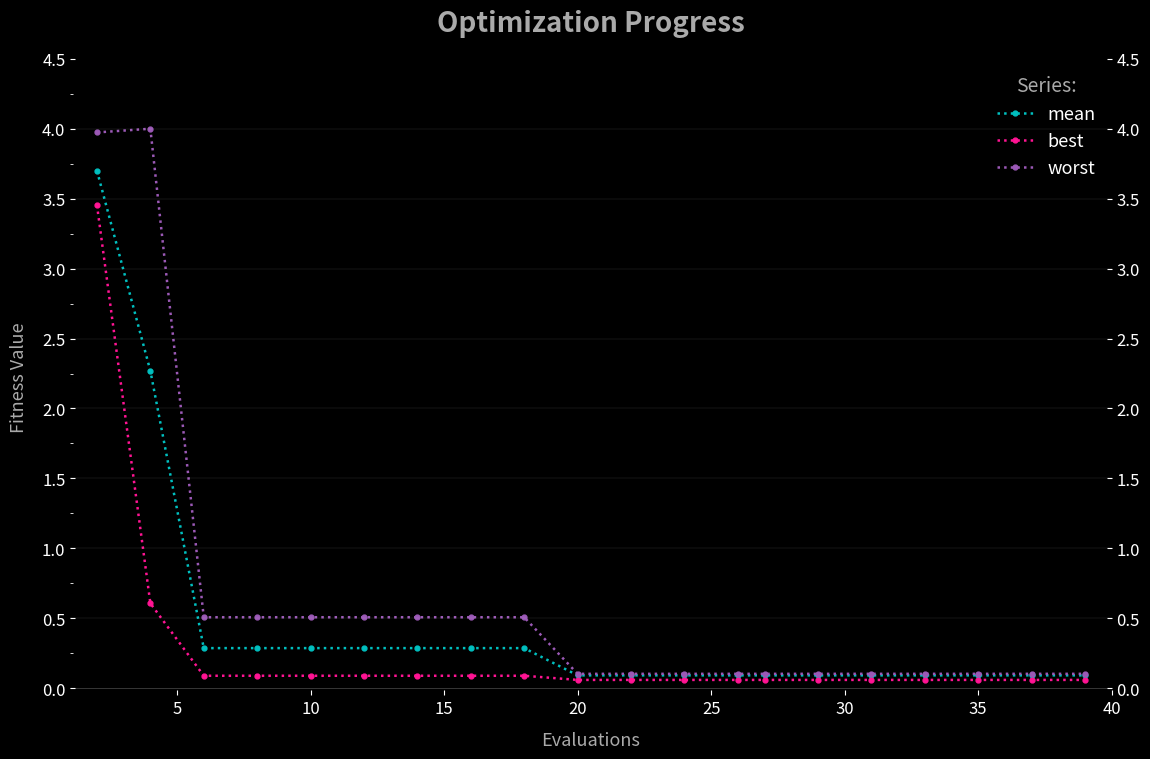

How many lines are shown in the chart?

3